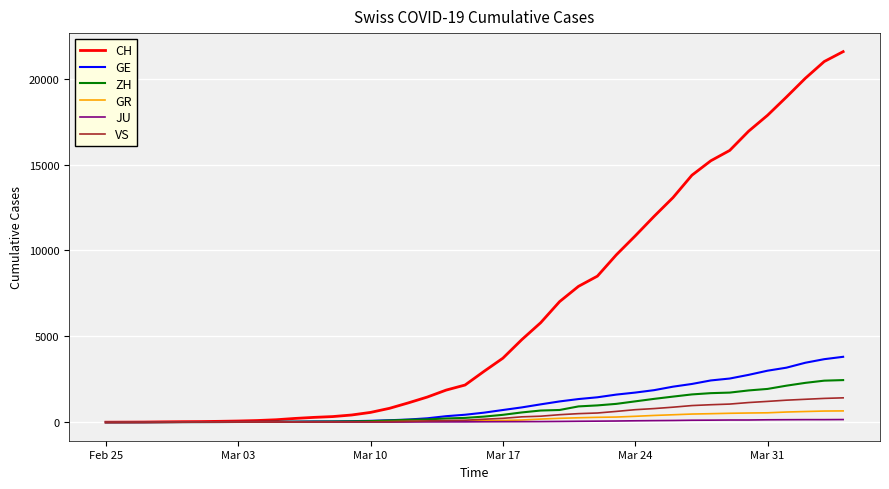

What is the greatest value displayed?

21574